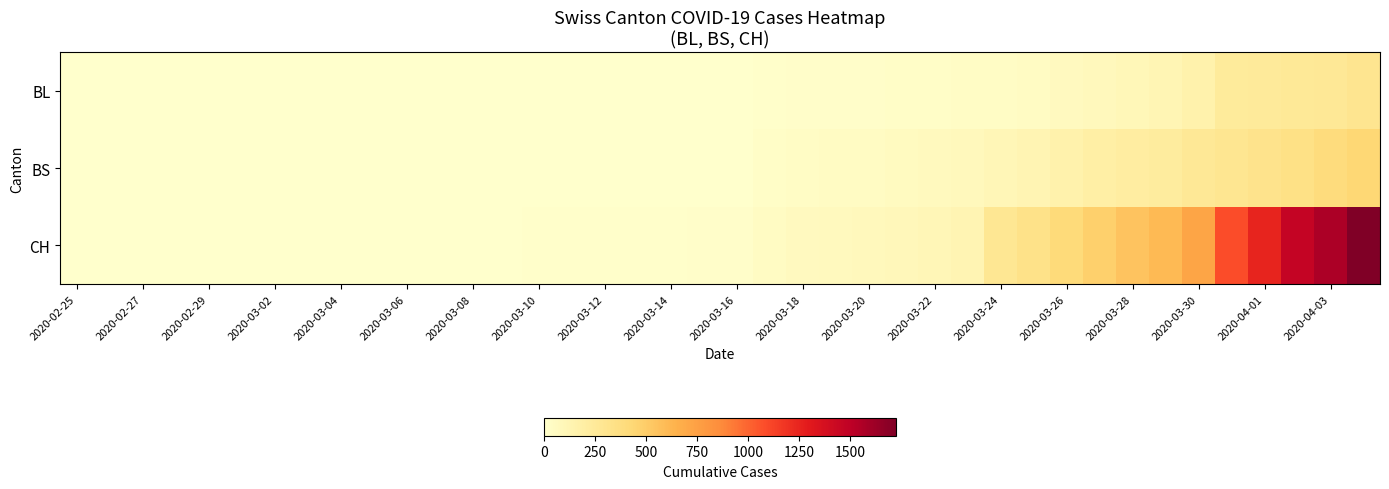

Which series has the largest total across all categories?

CH